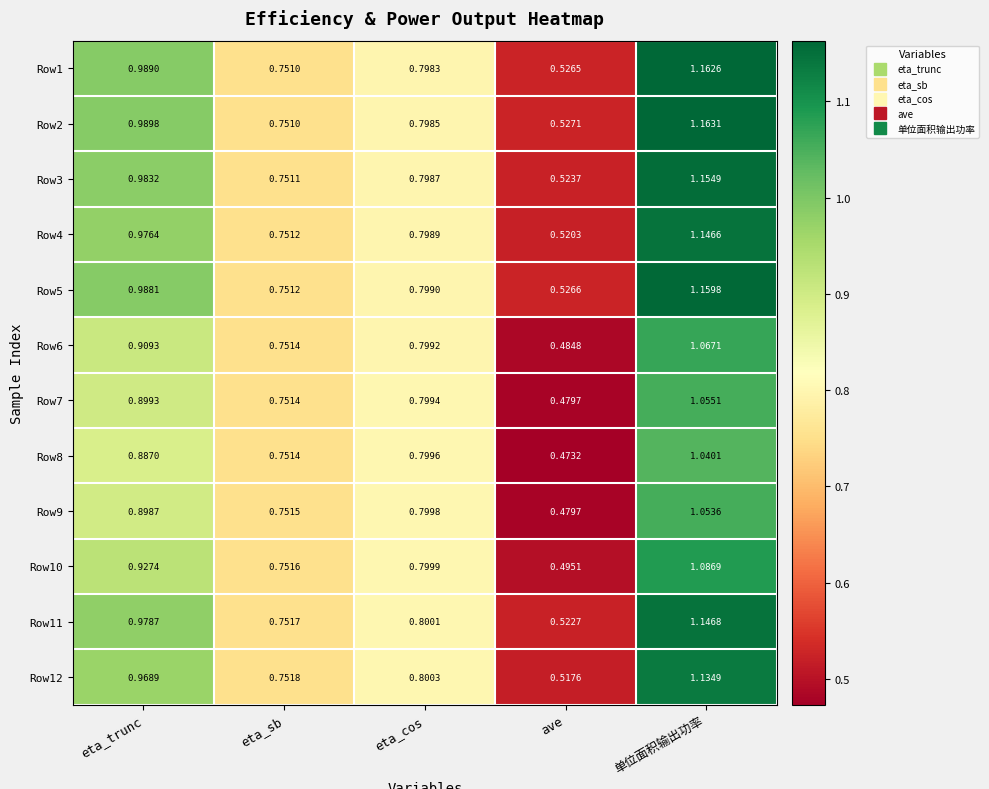

Where is Row12 nearest to the value 0?

ave